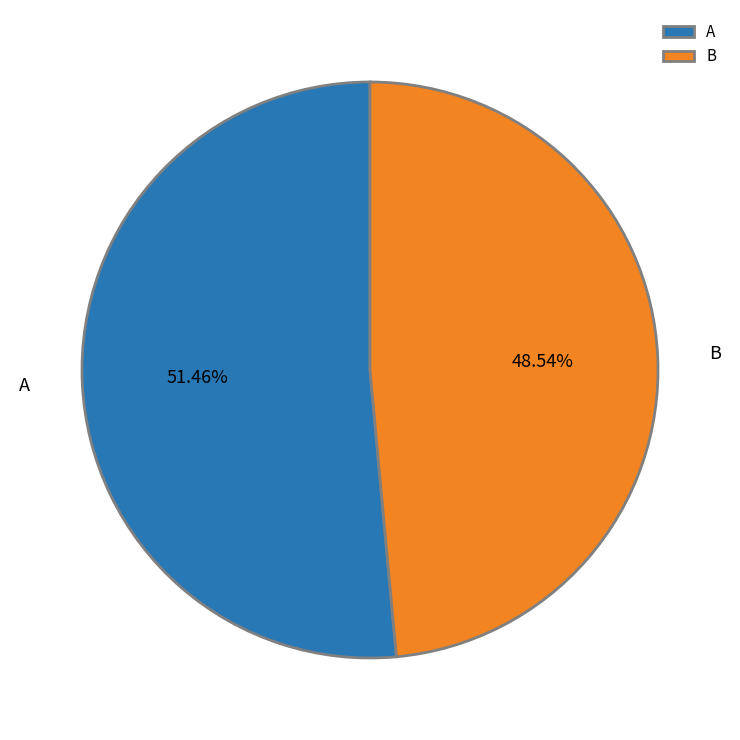

To the nearest percent, what is the combined percentage of B and A?

100%